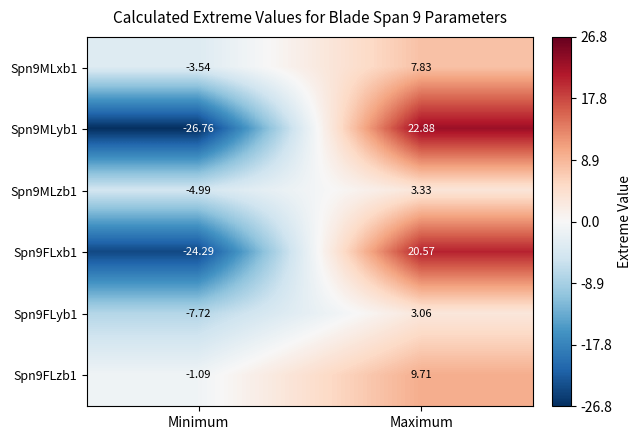

Is the value of Spn9MLyb1 at Maximum greater than the value of Spn9FLyb1 at Maximum?

Yes